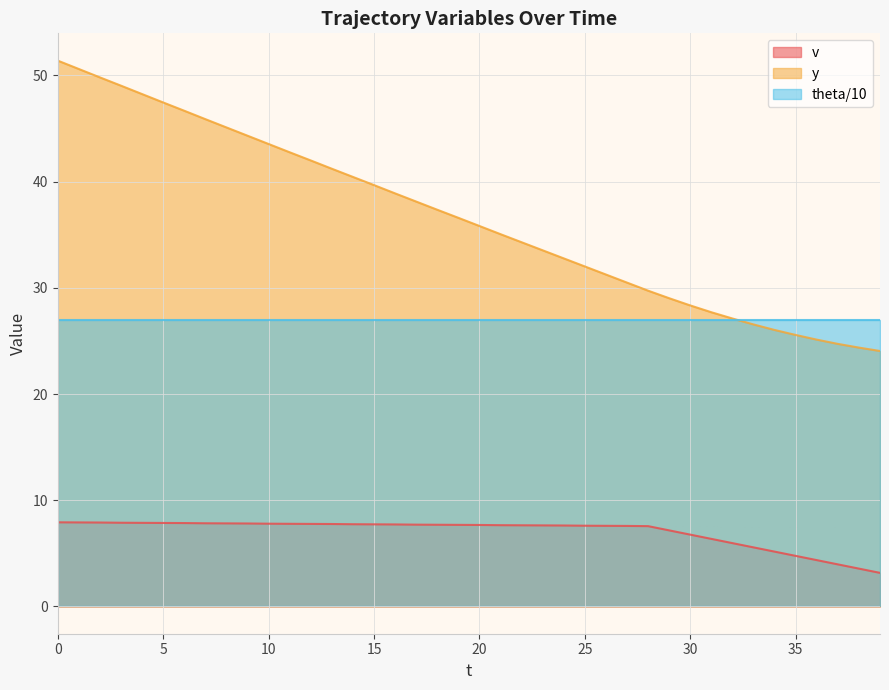

True or false: v and y cross at least once.

False